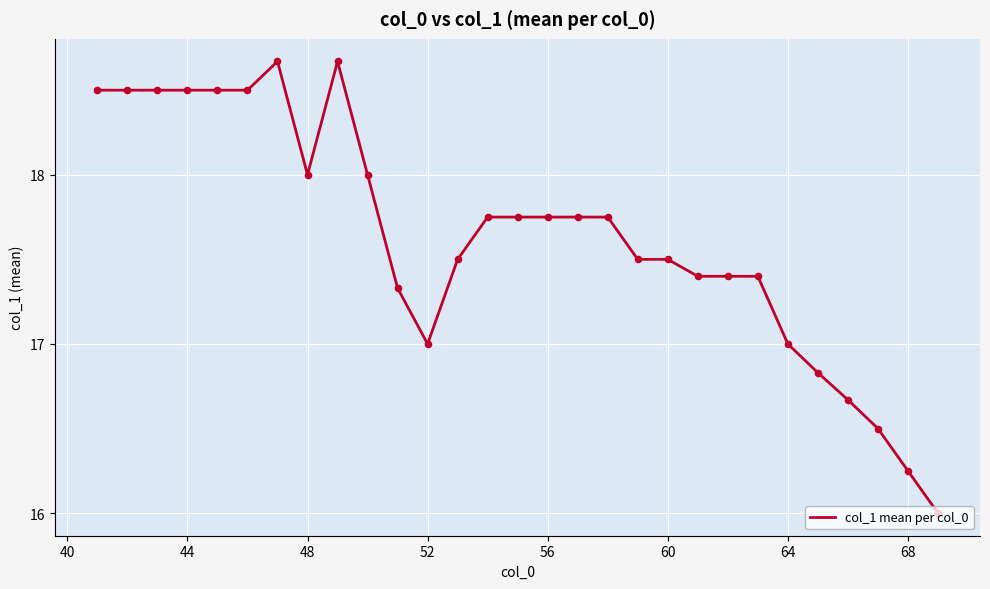

What is the minimum value shown in the chart?

16.0